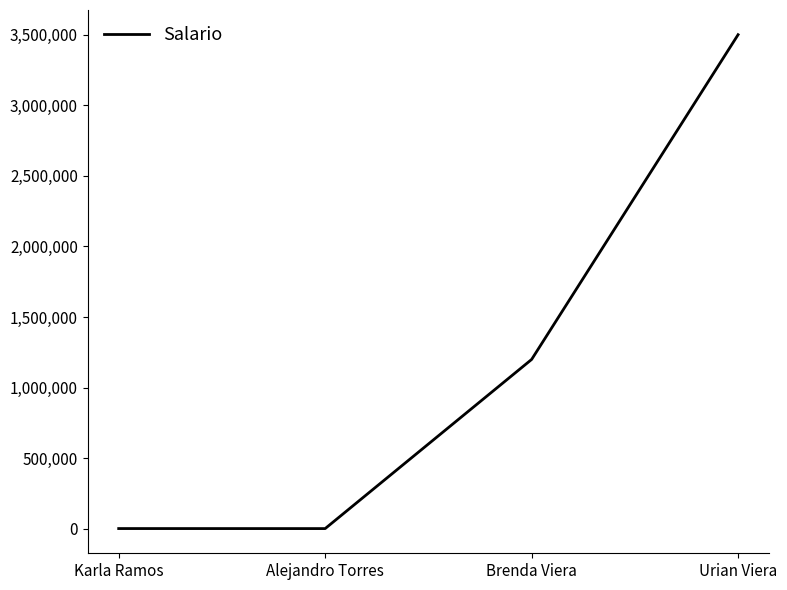

Which label corresponds to the largest value in the chart?

Urian Viera